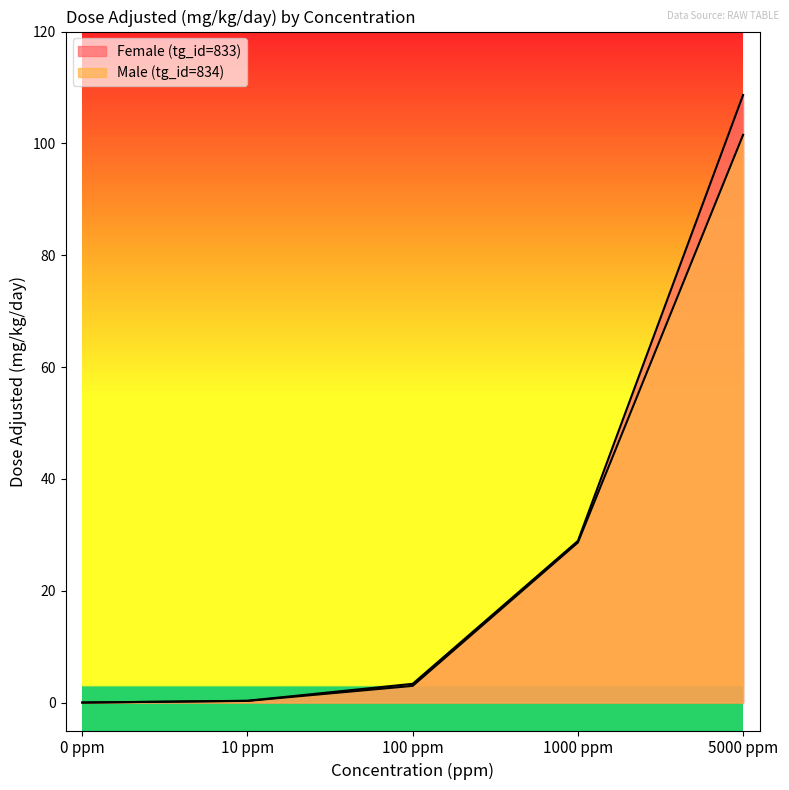

At which label is Male (tg_id=834) closest to 50?

1000 ppm